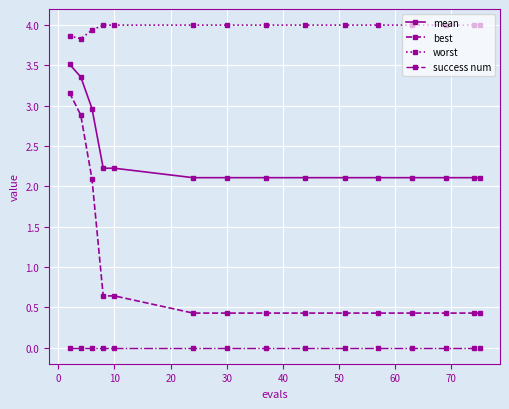

What is the difference between the maximum and minimum values in the best series?

2.7